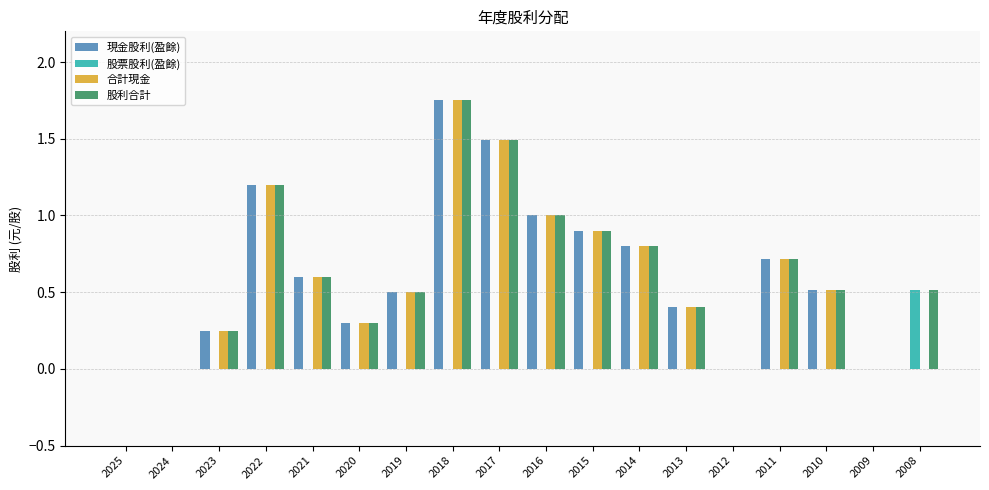

Is it true that 合計現金 equals 0.3 at 2020?

True